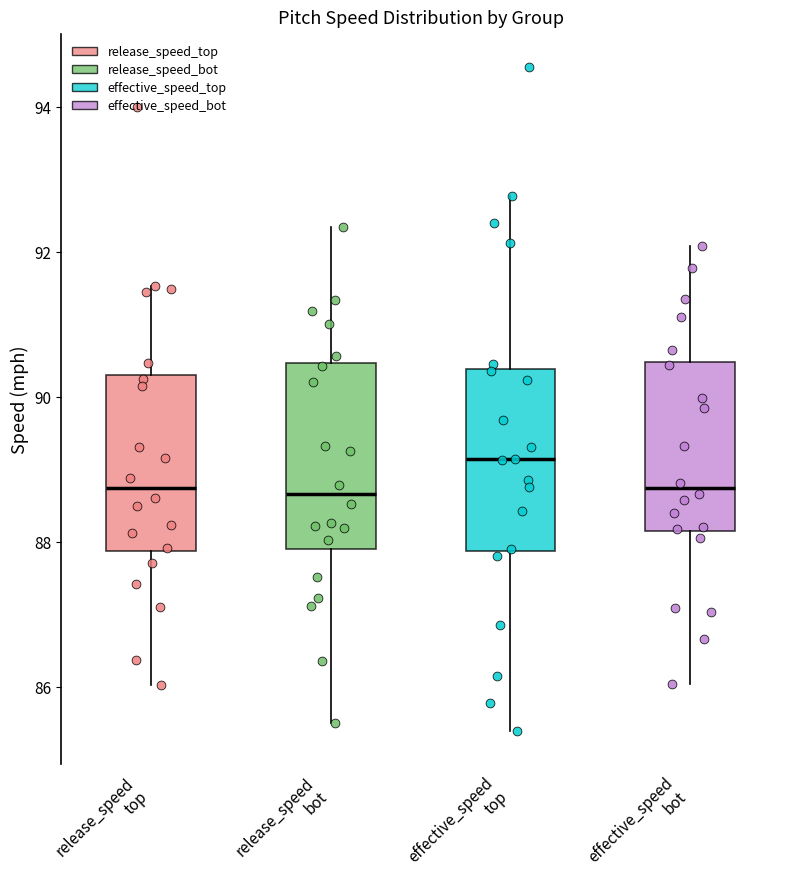

Reading left to right, read every box against the y-axis: the position of its median line, the range the box covers, and the ends of its whiskers. The values are not printed on the chart, so give them approximately, as read against the axis.

release_speed top: median 88.8, box 87.8 to 90.2, whiskers 86.0 to 91.6
release_speed bot: median 88.6, box 87.8 to 90.4, whiskers 85.6 to 92.4
effective_speed top: median 89.2, box 87.8 to 90.4, whiskers 85.4 to 92.8
effective_speed bot: median 88.8, box 88.2 to 90.4, whiskers 86.0 to 92.0